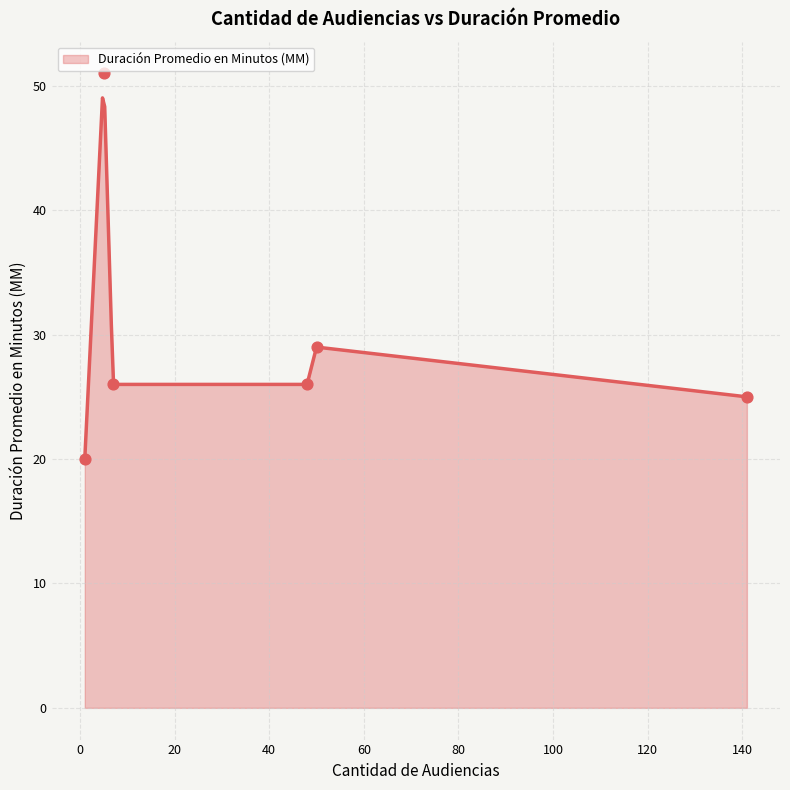

What is the highest value of the Duración Promedio en Minutos (MM) series?

49.0